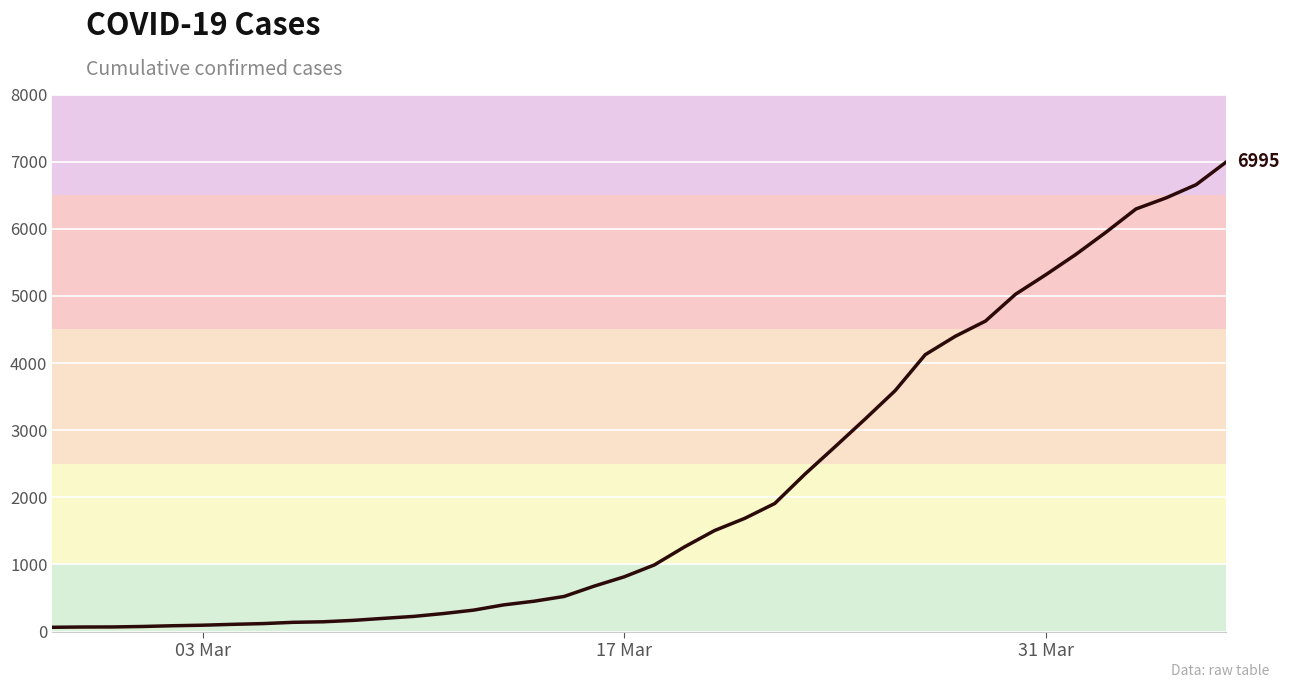

What is the difference between the second highest and second lowest values?

6589